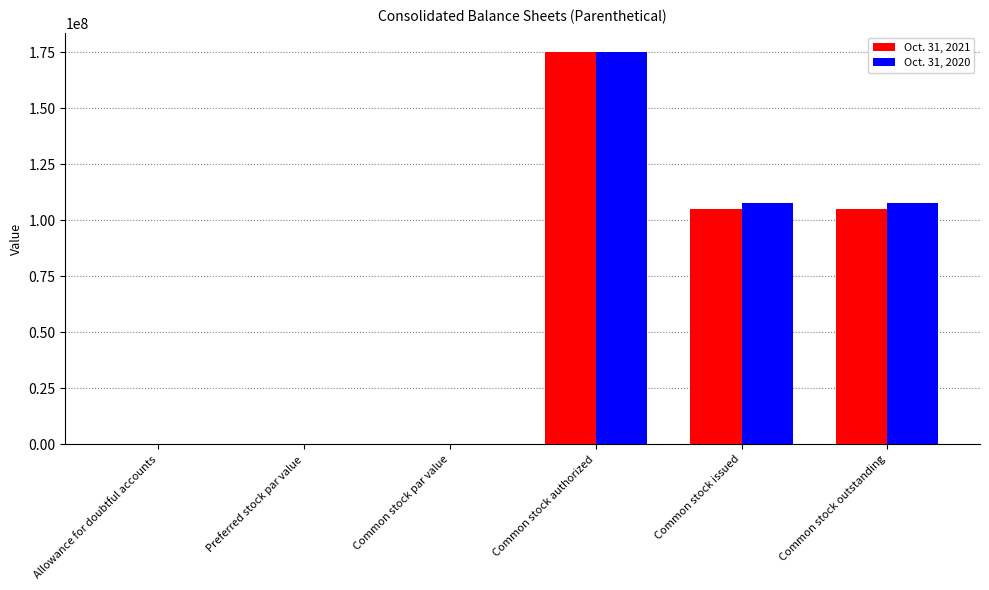

True or false: Oct. 31, 2020 has a value of 107582670 at Common stock outstanding.

True